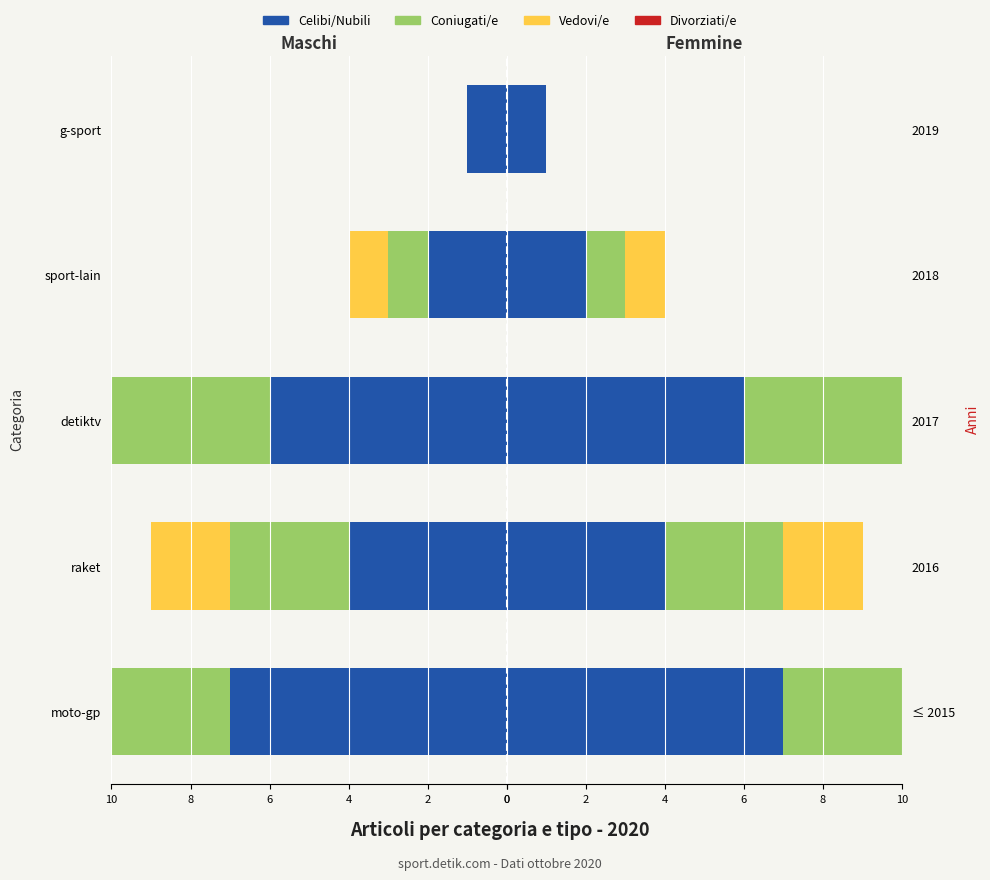

Which series has the largest range (max minus min)?

Celibi/Nubili